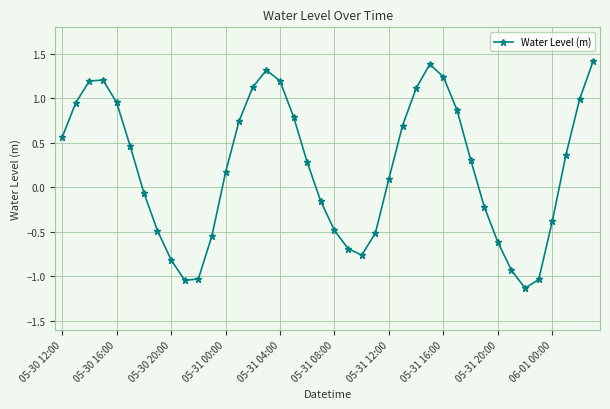

How many points are higher than both their immediate neighbors (excluding endpoints)?

3